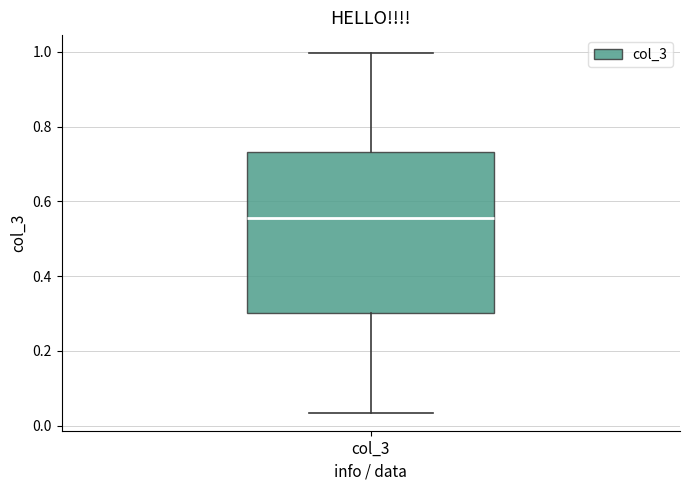

Read this box plot against the y-axis: the position of the median line, the range covered by the box, and the ends of both whiskers. The values are not printed on the chart, so give them approximately, as read against the axis.

median 0.56, box 0.30 to 0.74, whiskers 0.04 to 1.00